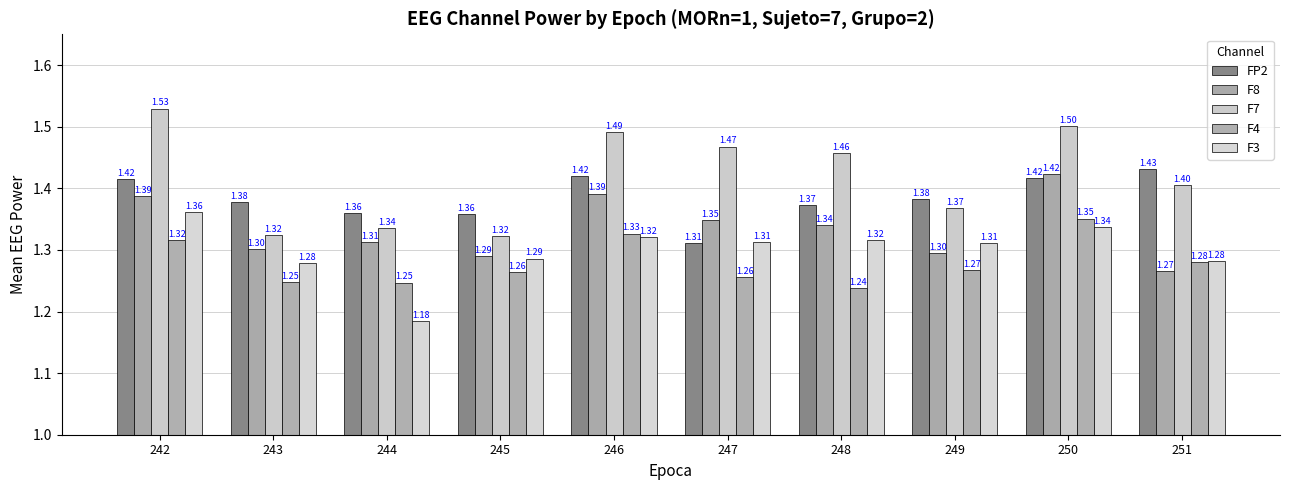

What is the difference between the F3 values at 250 and 243?

0.1